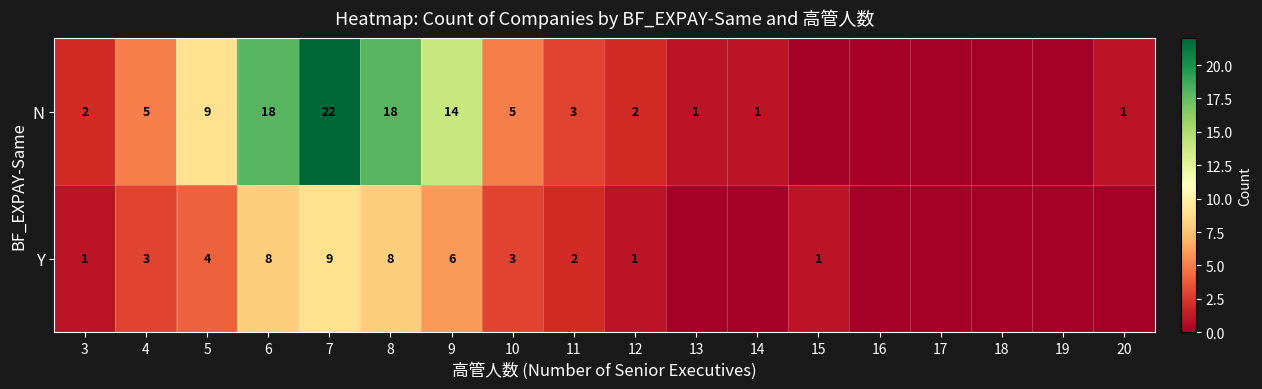

Rank the series at 4 from lowest to highest value.

Y, N